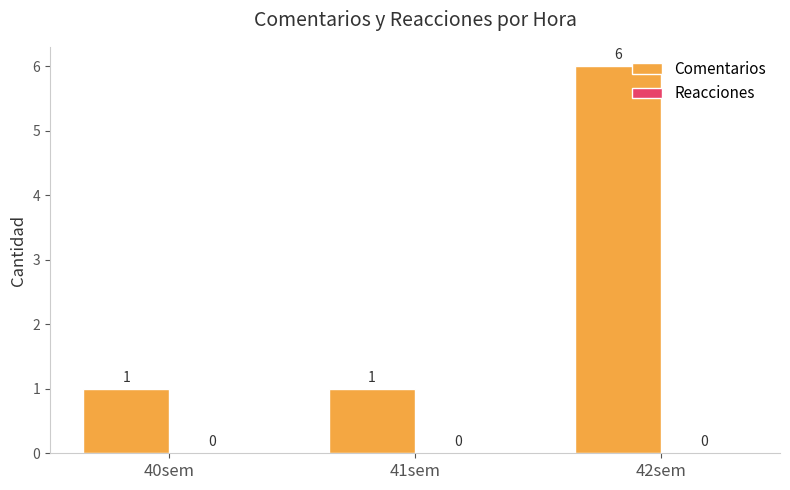

What is the label of the 2nd bar from the right?

41sem